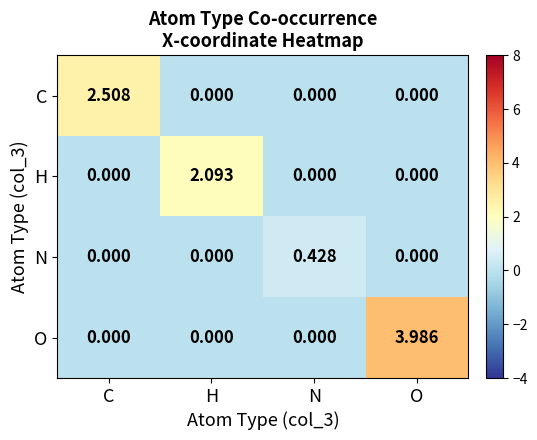

Rank the series by their maximum value, from highest to lowest.

O, C, H, N